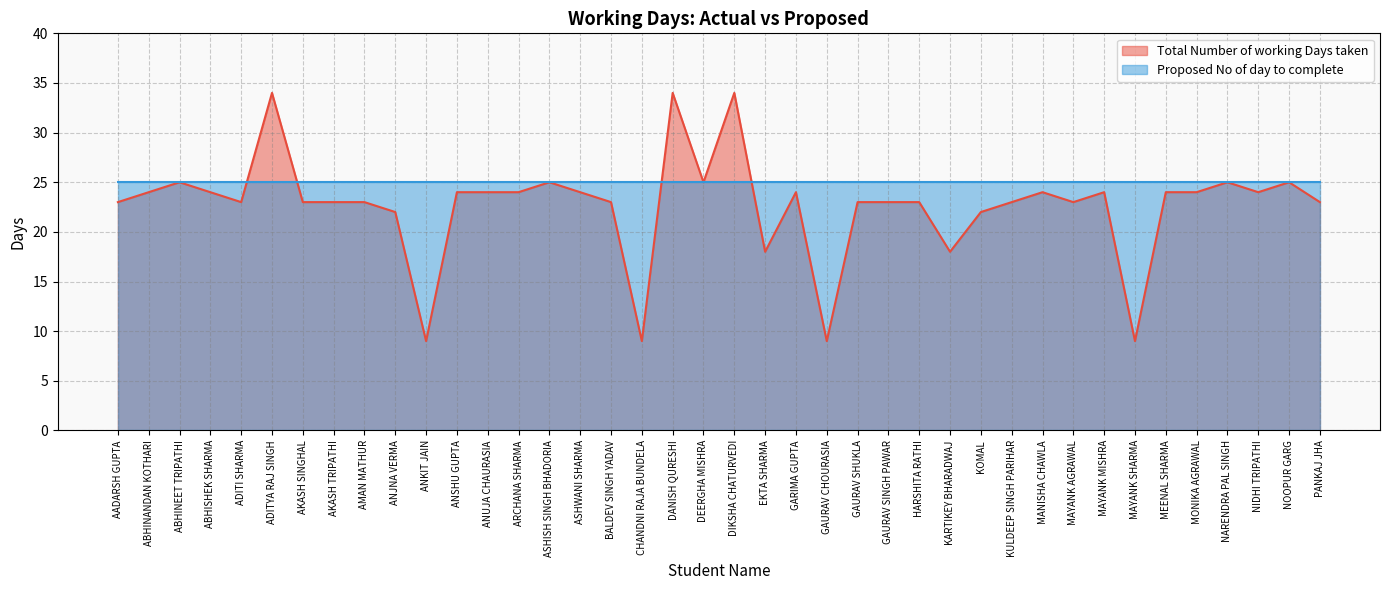

What is the label of the 36th point from the left?

MONIKA AGRAWAL